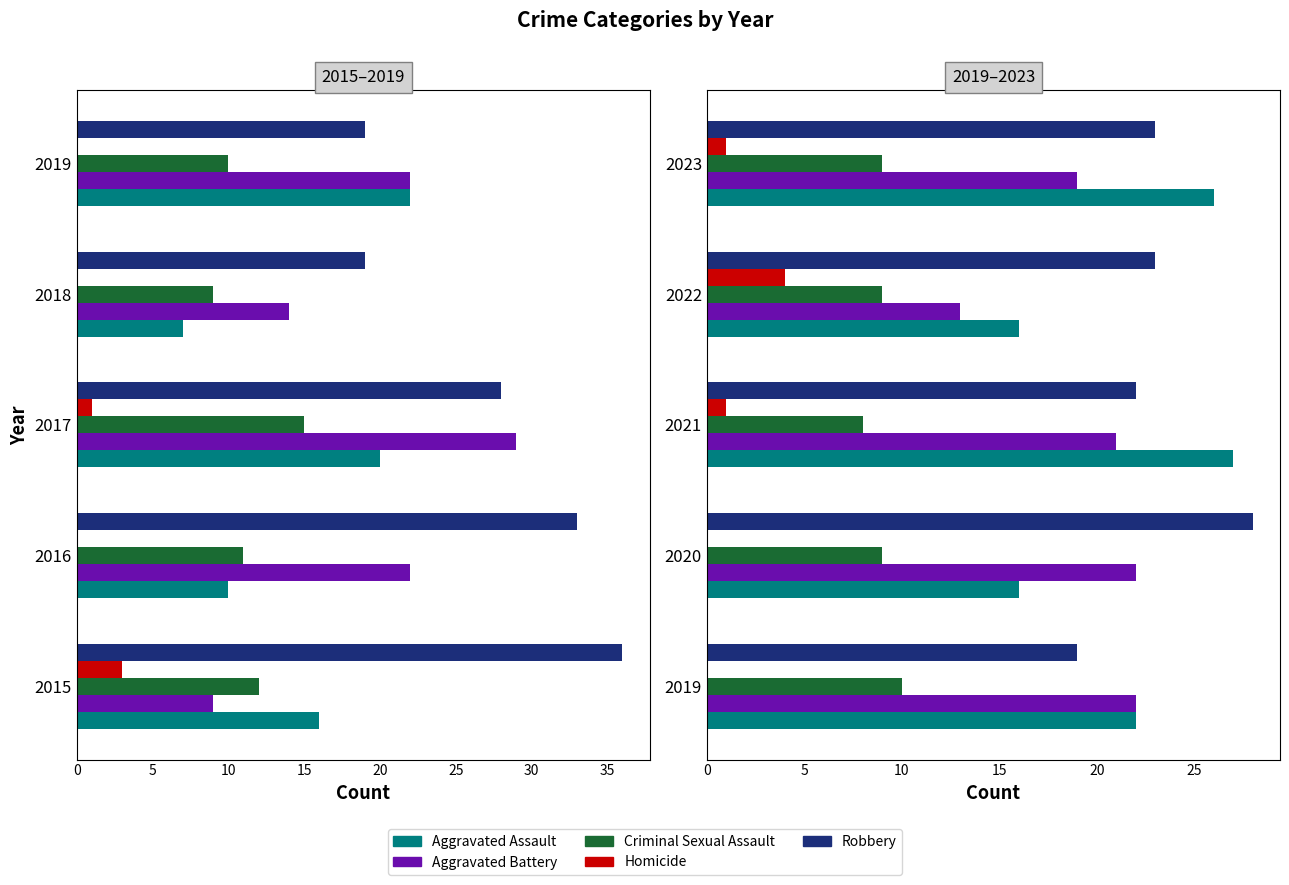

Does the chart contain any negative values?

No